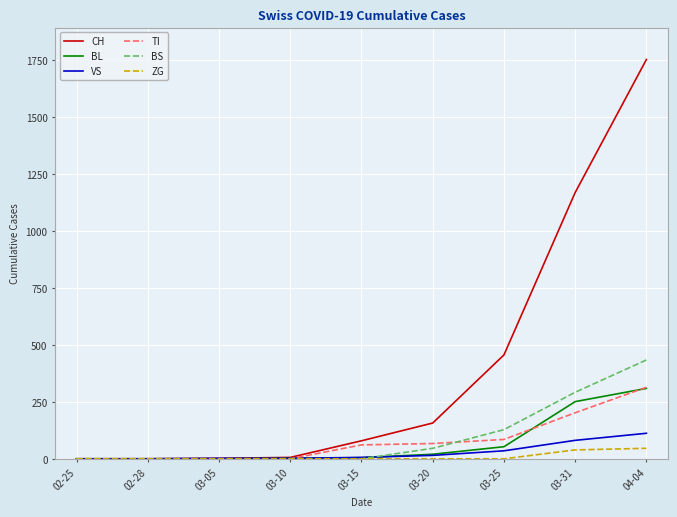

At how many categories does at least one series exceed 1584?

1